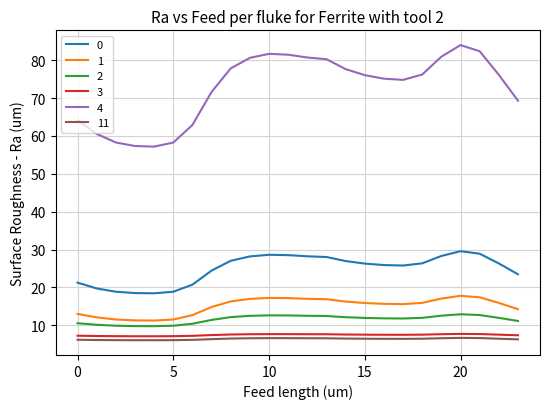

Which series has the widest spread of values?

4